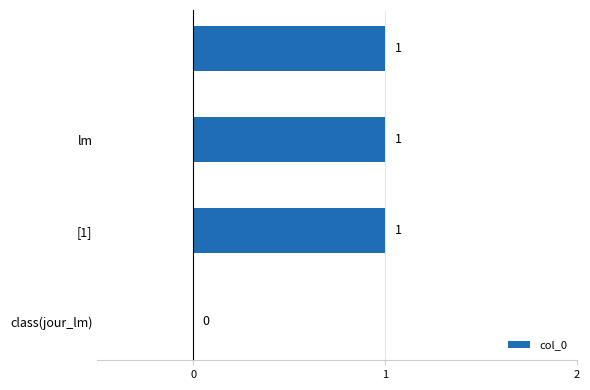

How many data points does each series have?

4